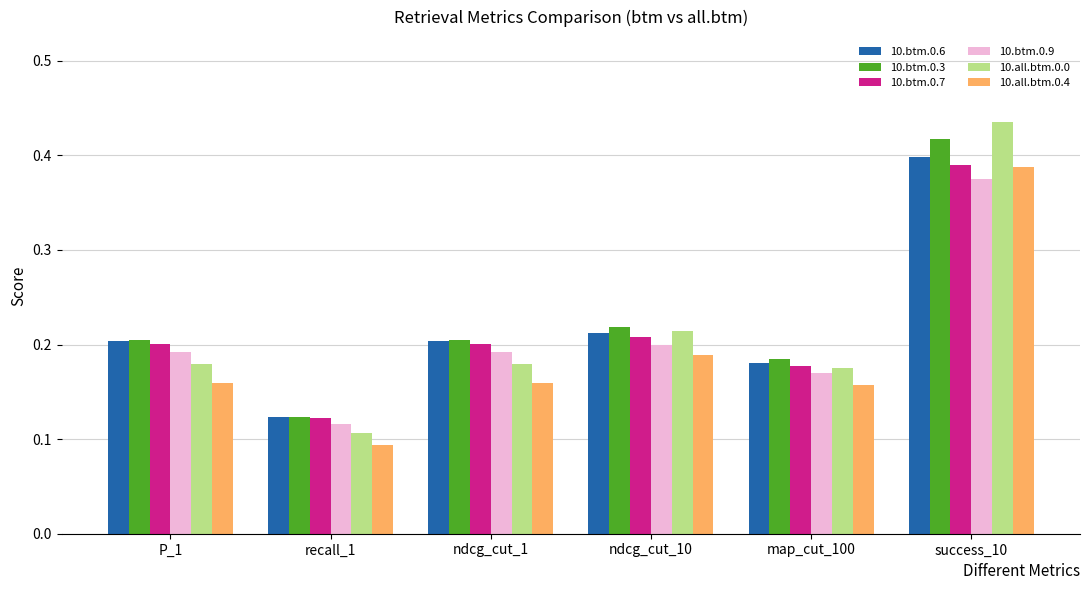

The value of 10.btm.0.7 at ndcg_cut_10 is 0.1. True or false?

False